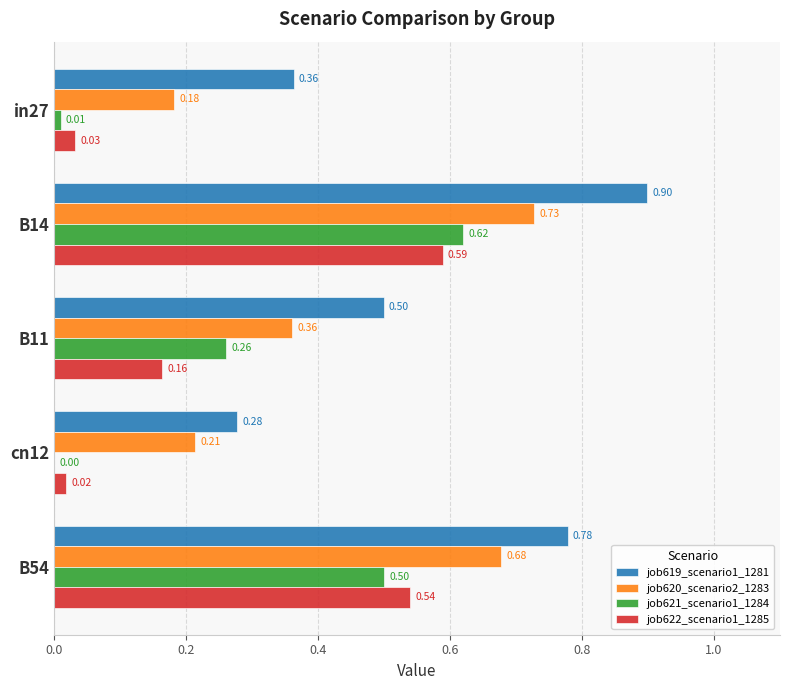

Between in27 and B14, which series saw the biggest shift?

job621_scenario1_1284